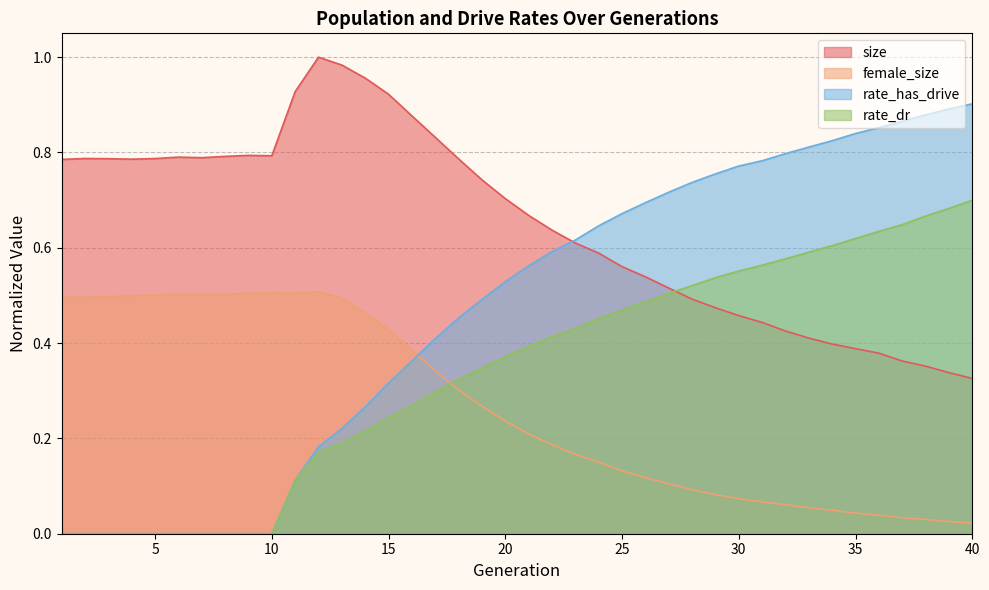

Reading left to right, extract all data points from this chart.

size: 0.8	0.8	0.8	0.8	0.8	0.8	0.8	0.8	0.8	0.8	0.9	1.0	1.0	1.0	0.9	0.9	0.8	0.8	0.7	0.7	0.7	0.6	0.6	0.6	0.6	0.5	0.5	0.5	0.5	0.5	0.4	0.4	0.4	0.4	0.4	0.4	0.4	0.4	0.3	0.3
female_size: 0.5	0.5	0.5	0.5	0.5	0.5	0.5	0.5	0.5	0.5	0.5	0.5	0.5	0.5	0.4	0.4	0.3	0.3	0.3	0.2	0.2	0.2	0.2	0.2	0.1	0.1	0.1	0.1	0.1	0.1	0.1	0.1	0.1	0.0	0.0	0.0	0.0	0.0	0.0	0.0
rate_dr: 0.0	0.0	0.0	0.0	0.0	0.0	0.0	0.0	0.0	0.0	0.1	0.2	0.2	0.2	0.2	0.3	0.3	0.3	0.3	0.4	0.4	0.4	0.4	0.5	0.5	0.5	0.5	0.5	0.5	0.6	0.6	0.6	0.6	0.6	0.6	0.6	0.6	0.7	0.7	0.7
rate_has_drive: 0.0	0.0	0.0	0.0	0.0	0.0	0.0	0.0	0.0	0.0	0.1	0.2	0.2	0.3	0.3	0.4	0.4	0.5	0.5	0.5	0.6	0.6	0.6	0.6	0.7	0.7	0.7	0.7	0.8	0.8	0.8	0.8	0.8	0.8	0.8	0.9	0.9	0.9	0.9	0.9